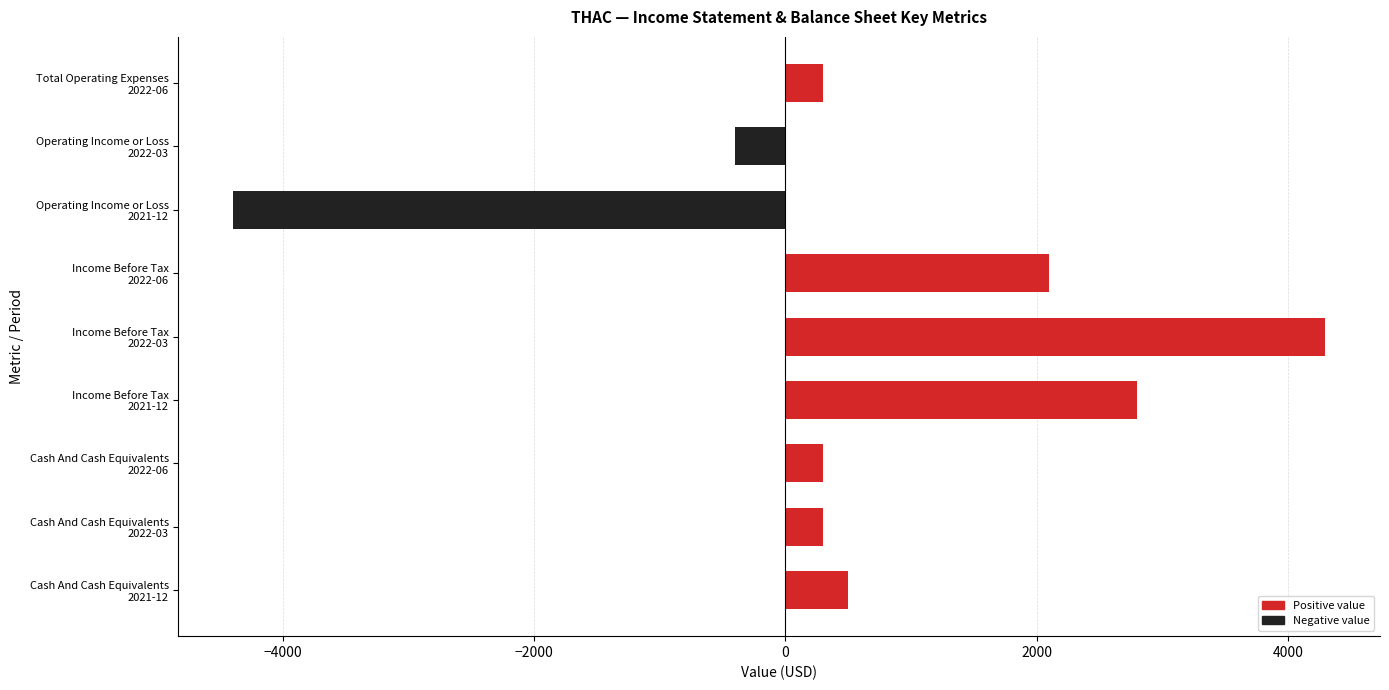

What is the average value?

644